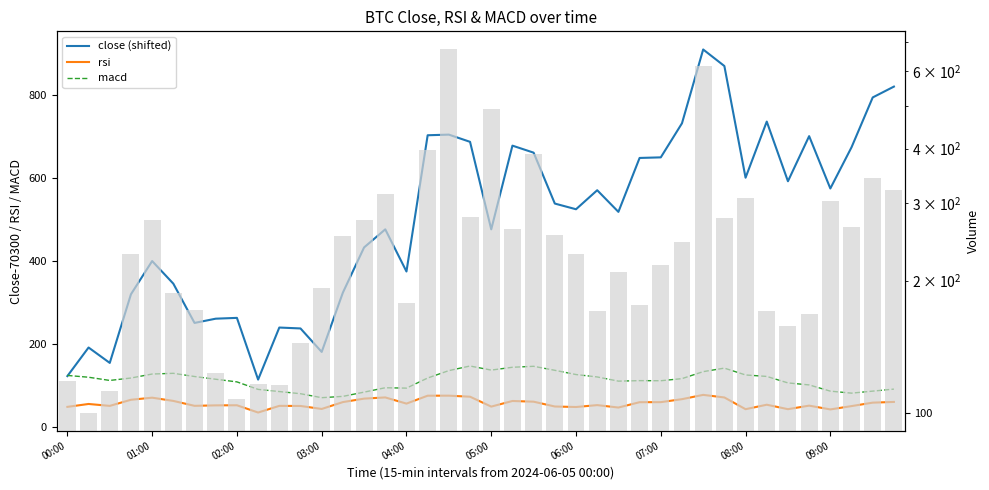

Is the value of close (shifted) at 24 greater than the value of macd at 14?

Yes